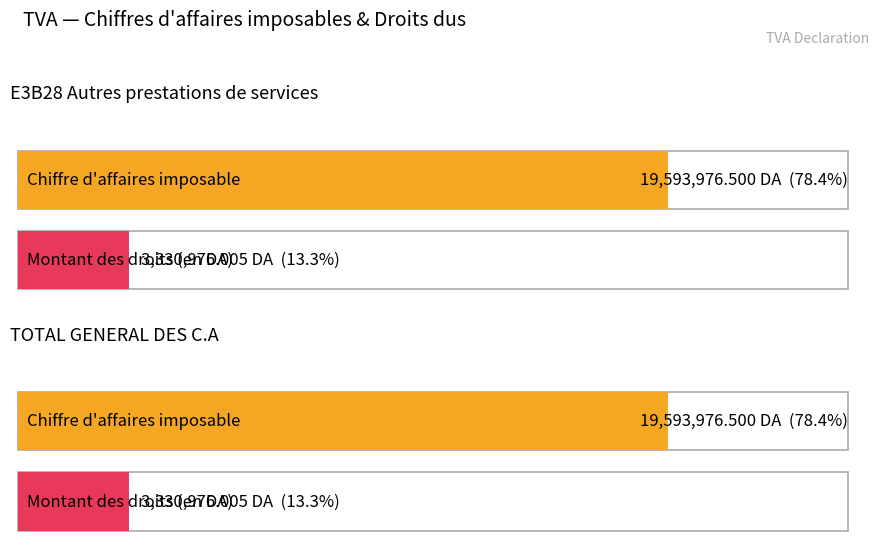

Is it true that Chiffre d affaires imposable equals 19593976.5 at TOTAL GENERAL DES C.A?

True